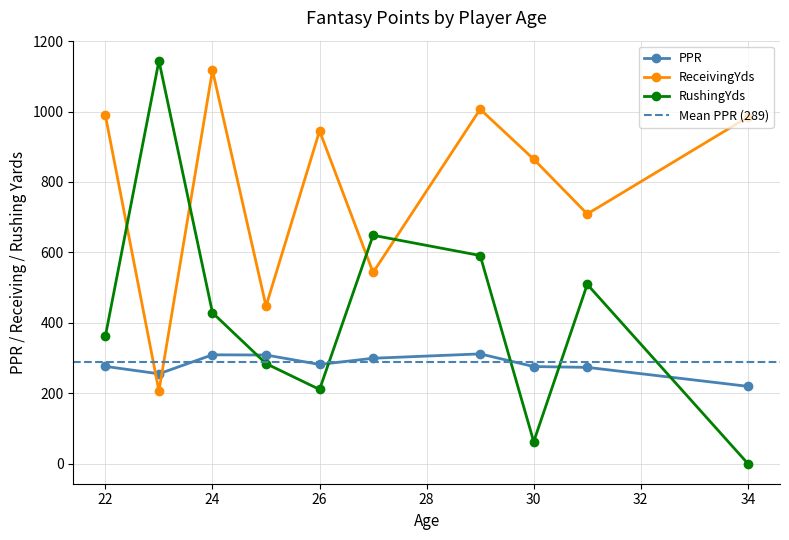

What is the average value of the PPR series?

288.9